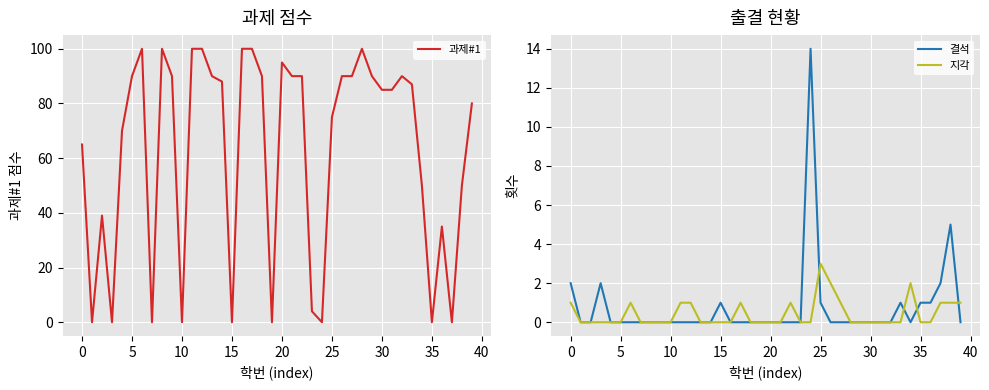

What is the label of the 30th point from the left?

29